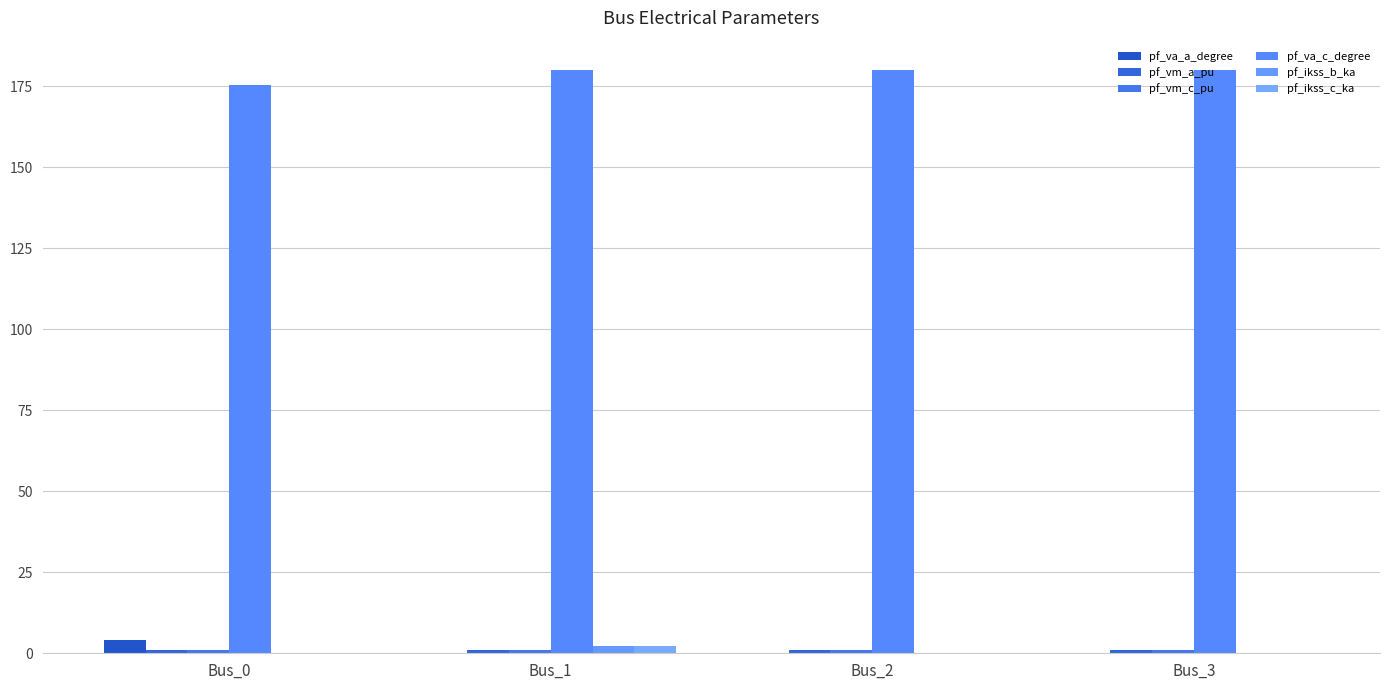

Which category has the lowest value across all series?

Bus_1